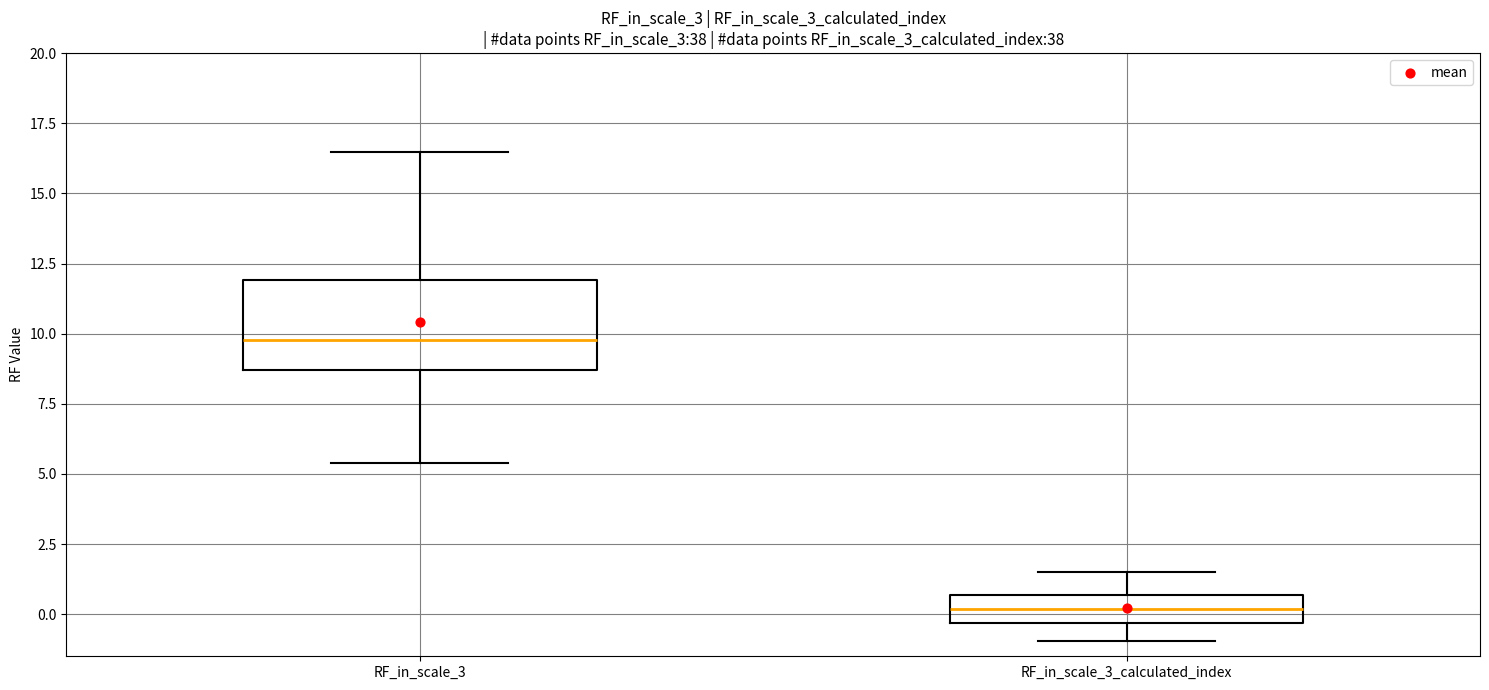

Reading left to right, transcribe this box plot: for each box, give where its median line is, the range the box spans, and where its two whiskers end, as read against the y-axis. The values are not printed on the chart, so give them approximately, as read against the axis.

RF_in_scale_3: median 10.0, box 8.5 to 12.0, whiskers 5.5 to 16.5
RF_in_scale_3_calculated_index: median 0.0, box -0.5 to 0.5, whiskers -1.0 to 1.5